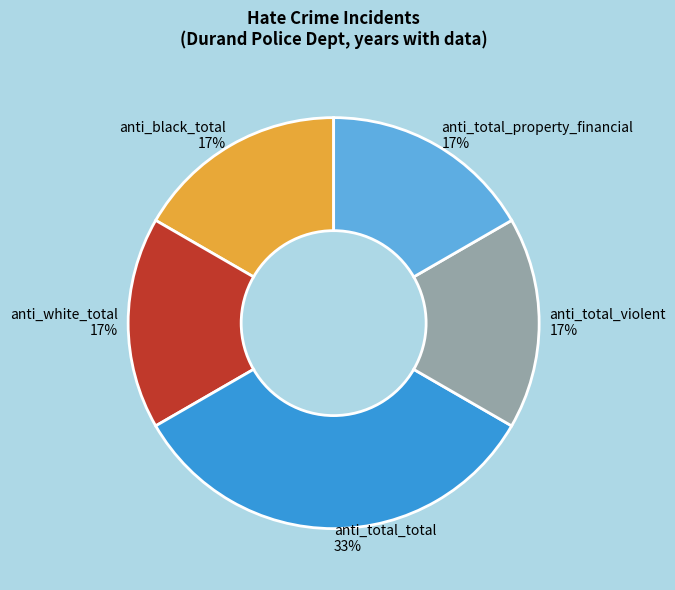

The anti_total_total slice represents 33% of the pie. True or false?

True